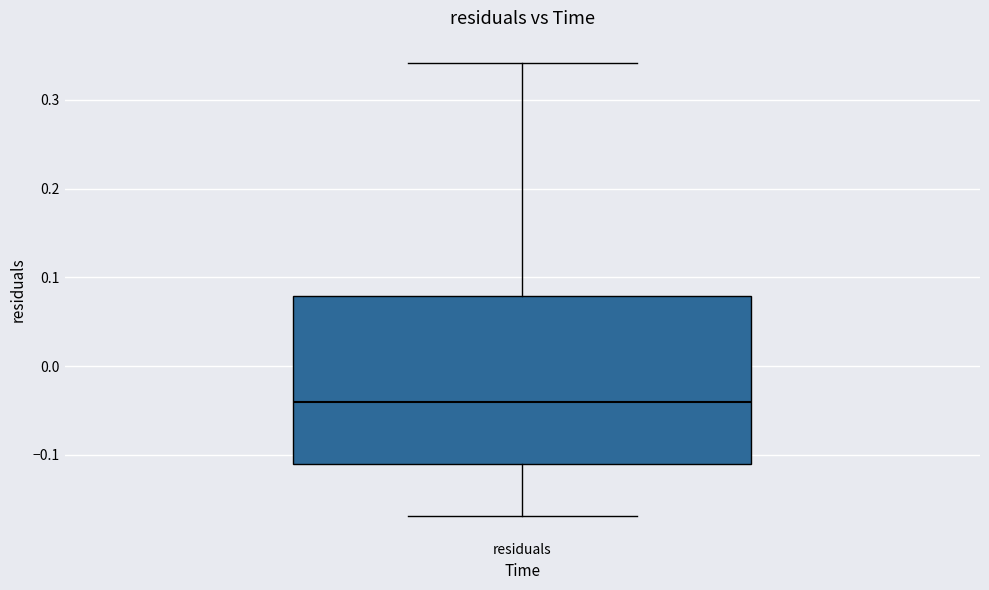

Transcribe this box plot: give where the median line is, the range the box spans, and where the two whiskers end, as read against the y-axis. The values are not printed on the chart, so give them approximately, as read against the axis.

median -0.04, box -0.11 to 0.08, whiskers -0.17 to 0.34